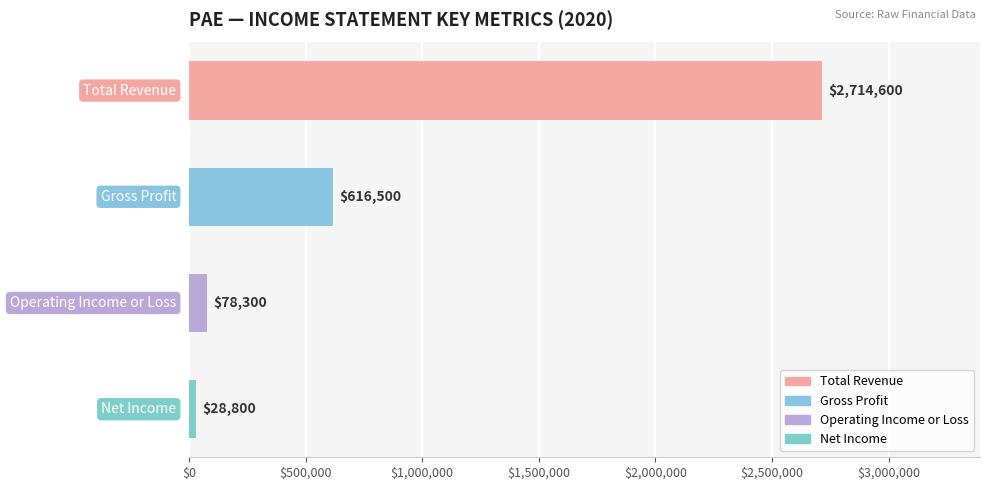

What is the average value?

859550